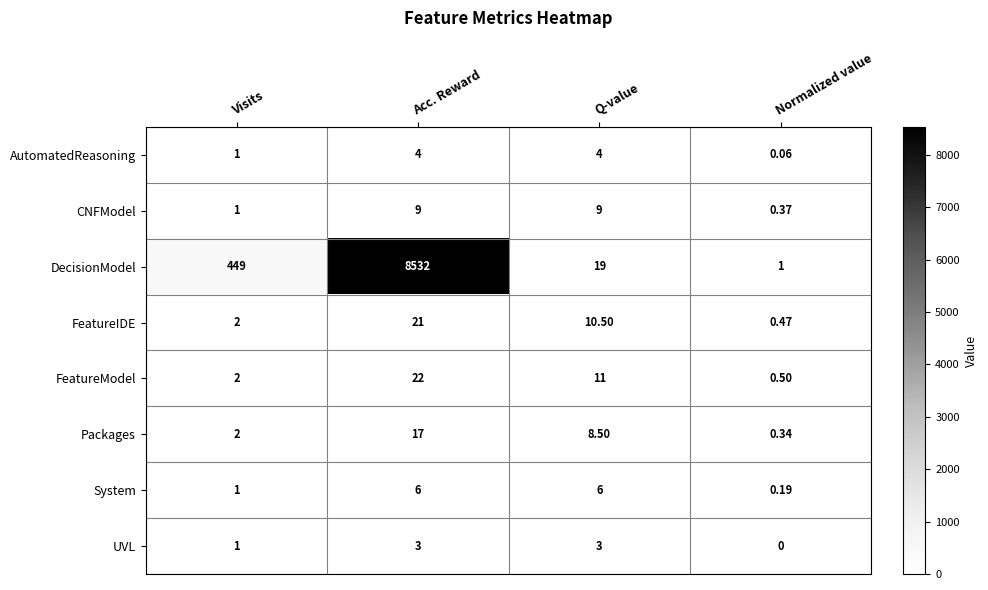

What is the difference between the highest and lowest values at Q-value?

16.0